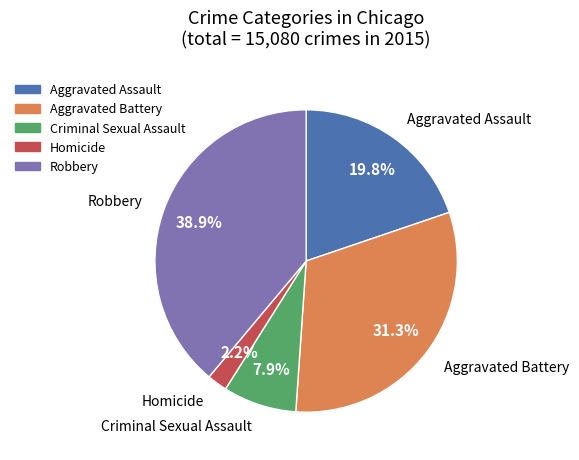

How many segments does this pie chart have?

5